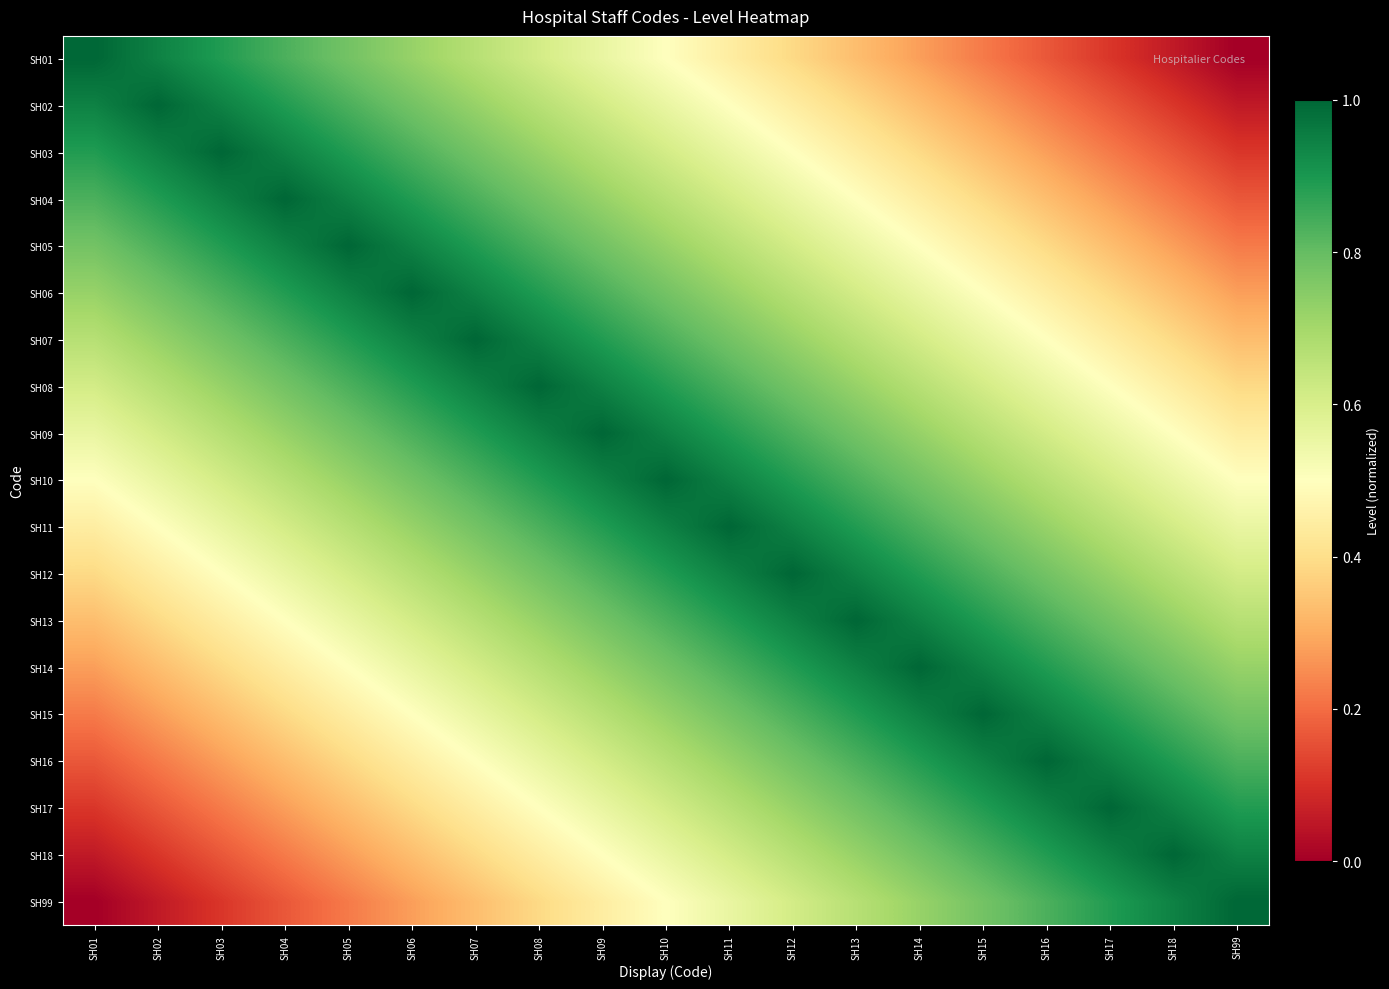

Which series has the largest total across all categories?

SH10